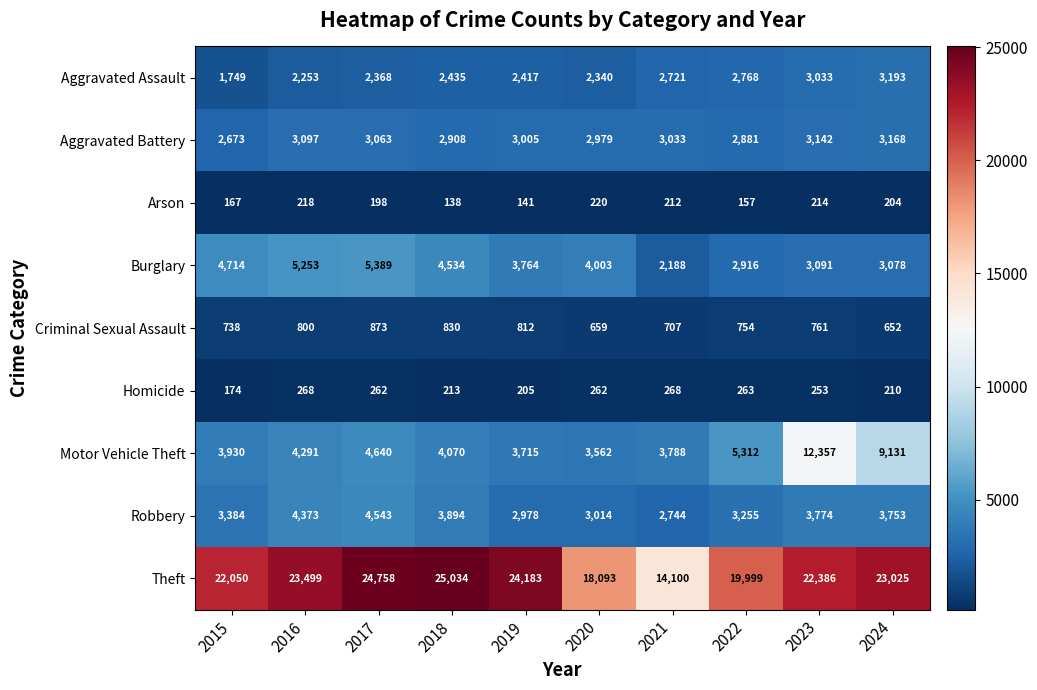

The value of Burglary at 2016 is 5253. True or false?

True